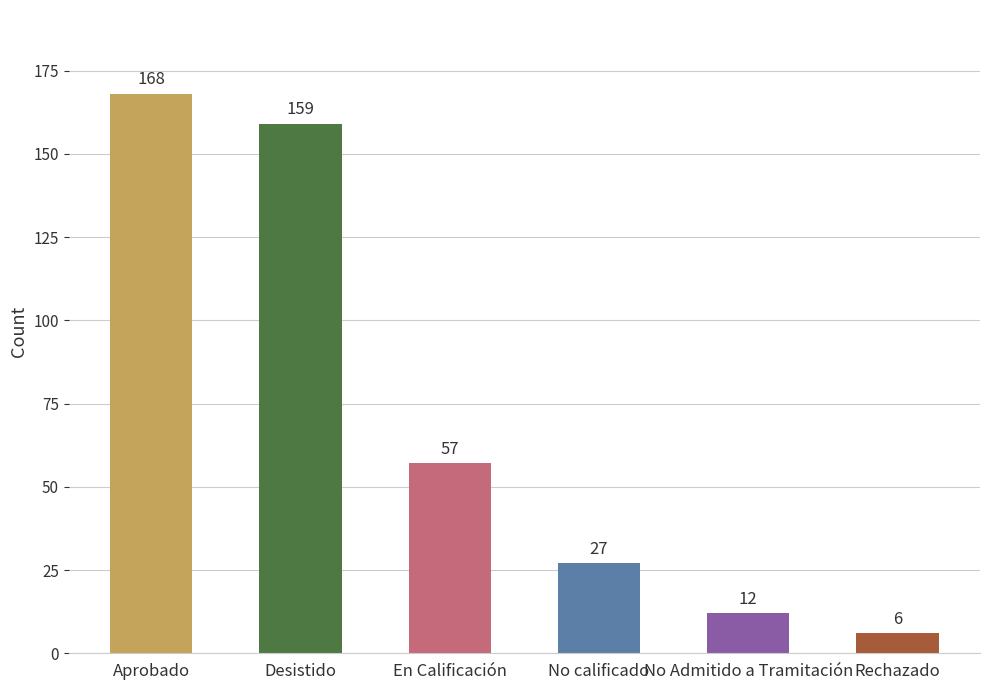

Between En Calificación and Desistido, which is larger?

Desistido